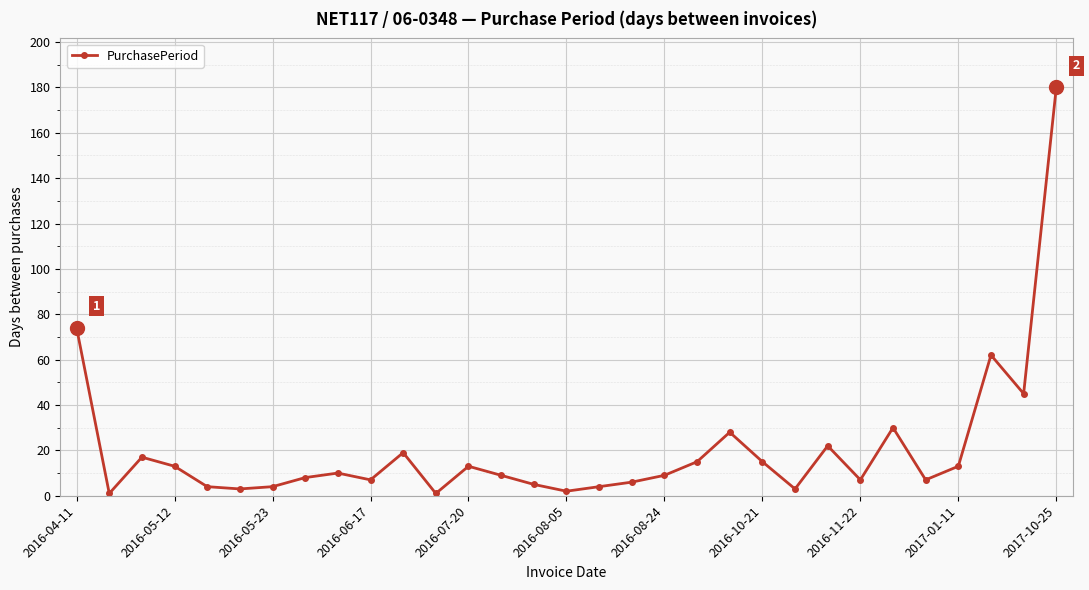

What is the sum of all values?

636